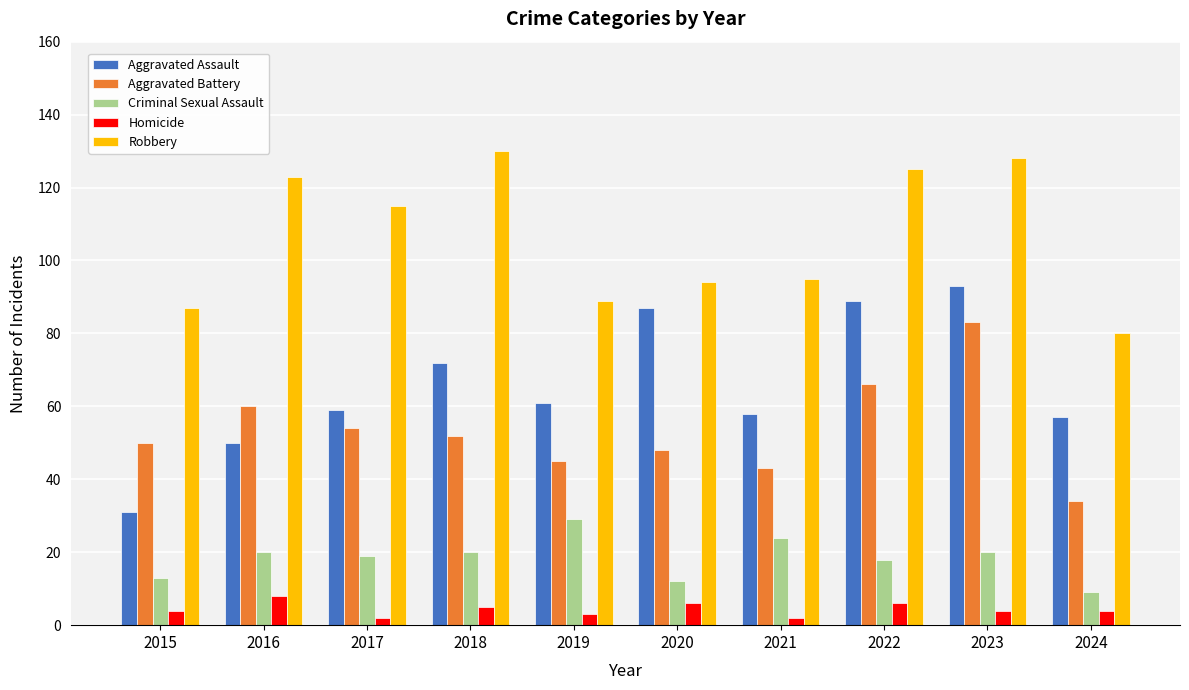

What is the average value of the Homicide series?

4